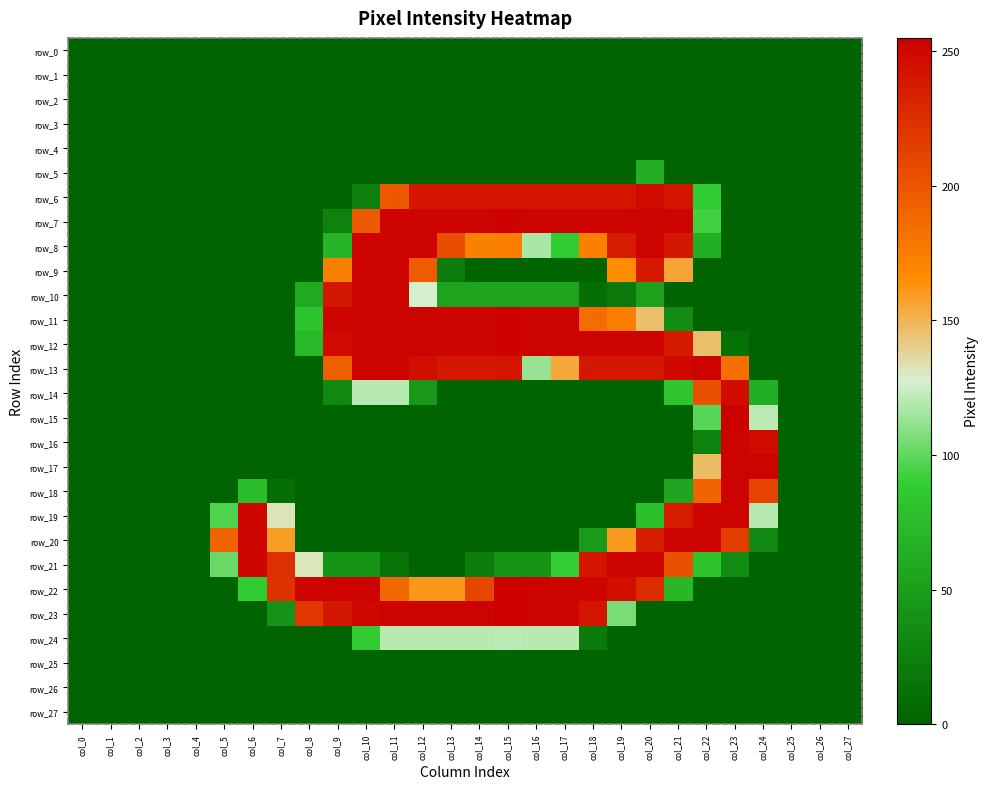

Which series has the widest spread of values?

row_15